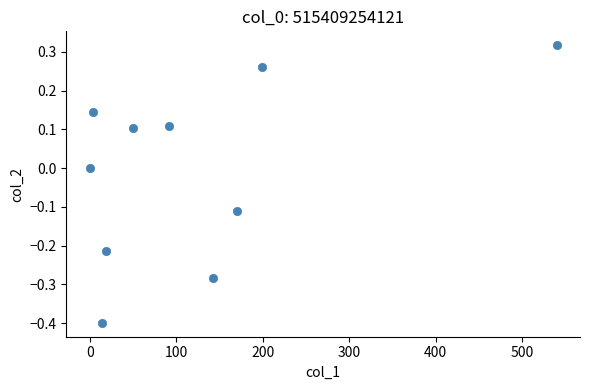

What is the range of X values (max minus min)?

539.7